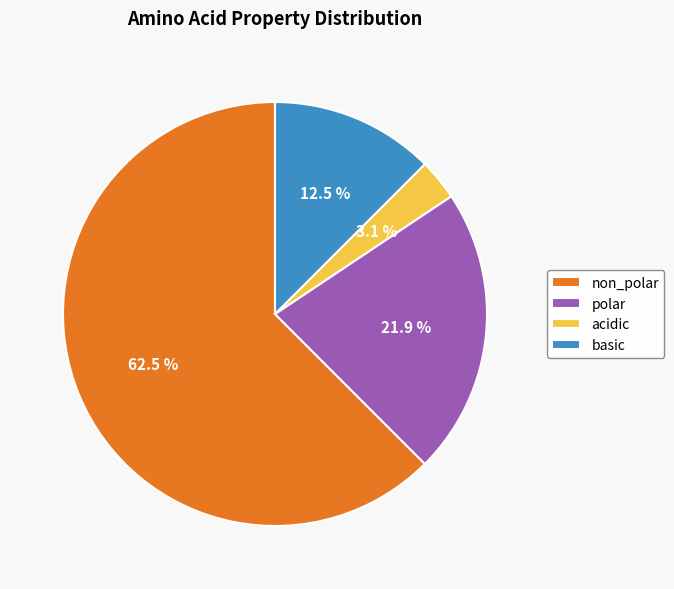

To the nearest percent, what is the difference between the polar and non_polar slice percentages?

41%